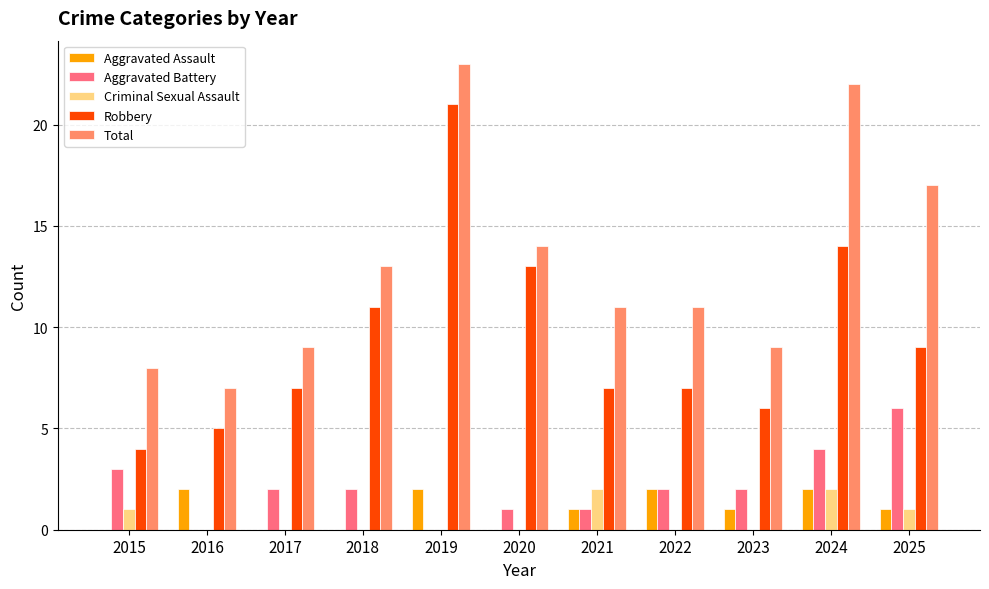

Which series has the widest spread of values?

Robbery